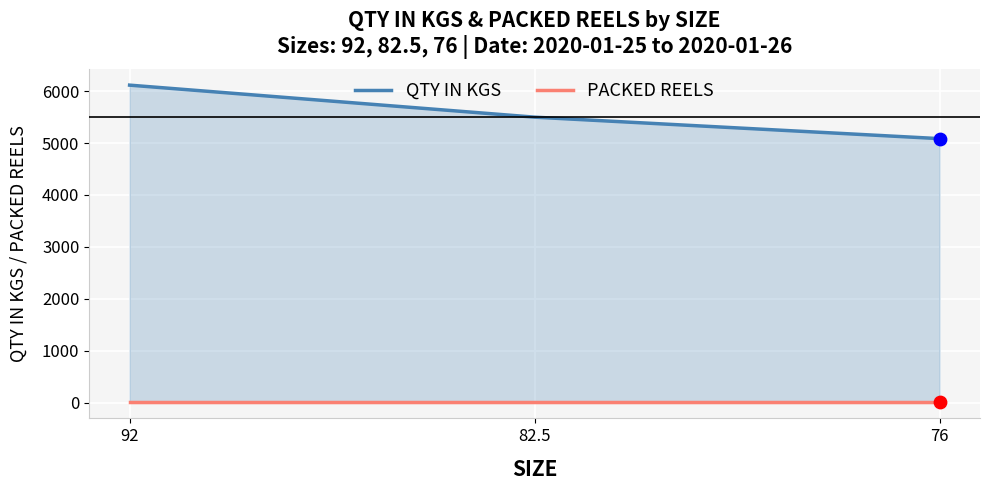

What is the total value across all series at 92?

6127